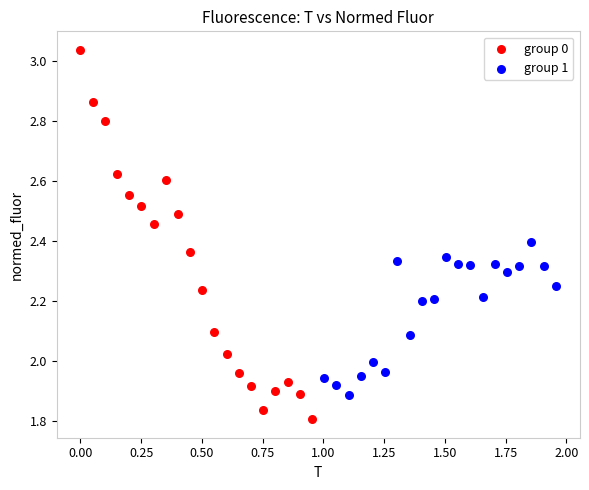

Which series has the largest Y range (max minus min)?

group 0